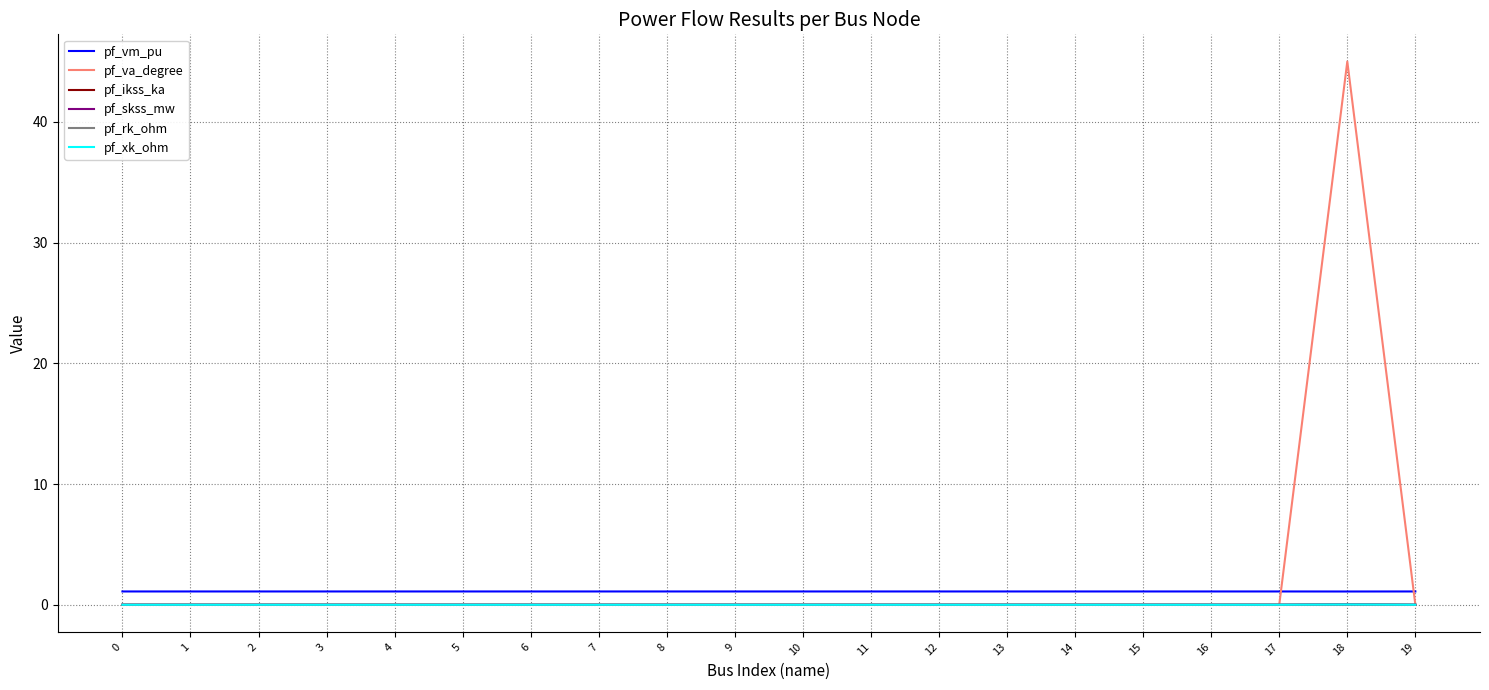

Count the number of categories in the chart.

20